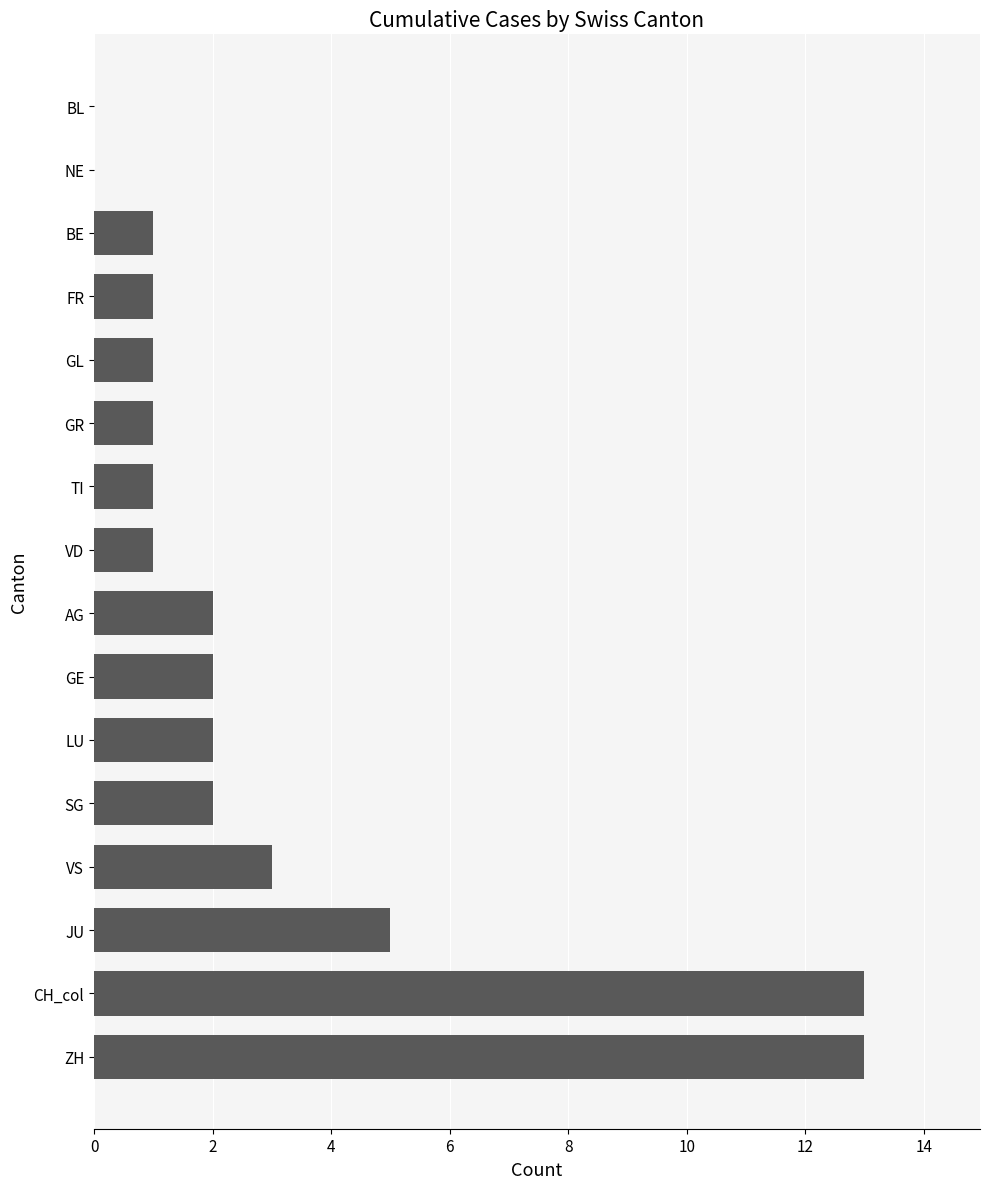

What is the greatest value displayed?

13